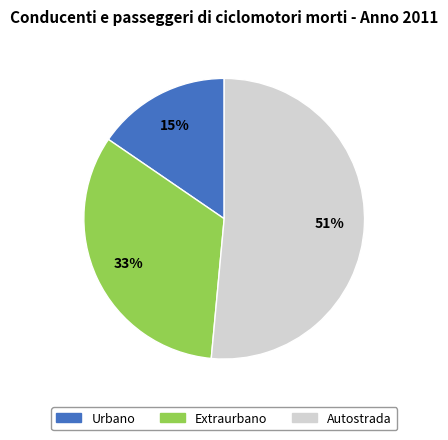

To the nearest percent, what is the difference between the largest and smallest slice percentages?

36%